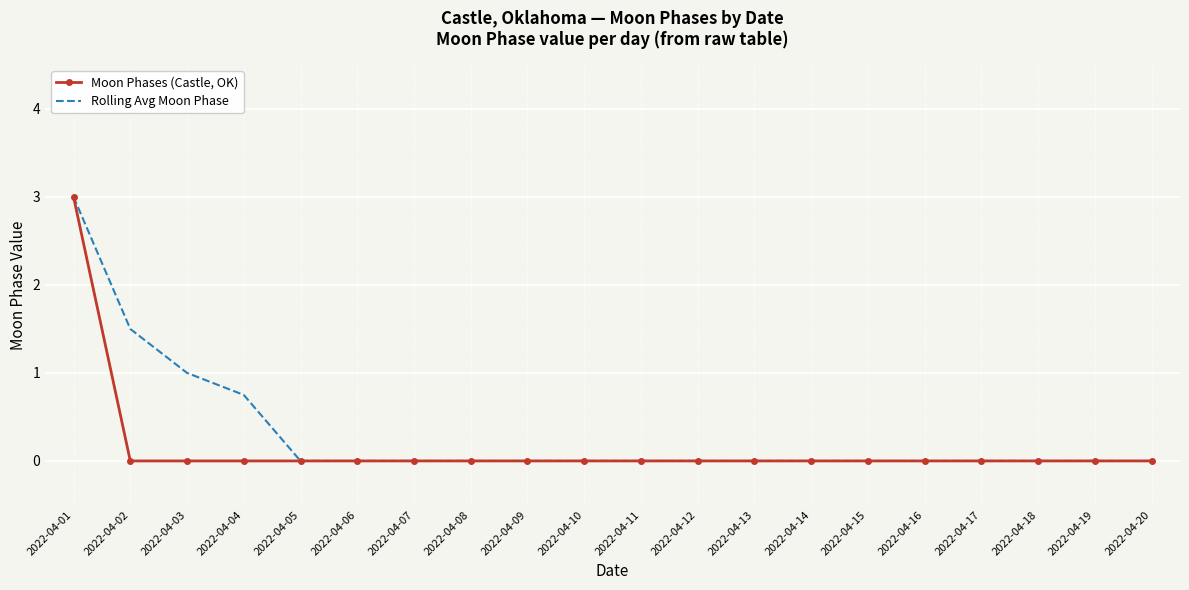

Which series changed the most between 2022-04-04 and 2022-04-18?

Rolling Avg Moon Phase